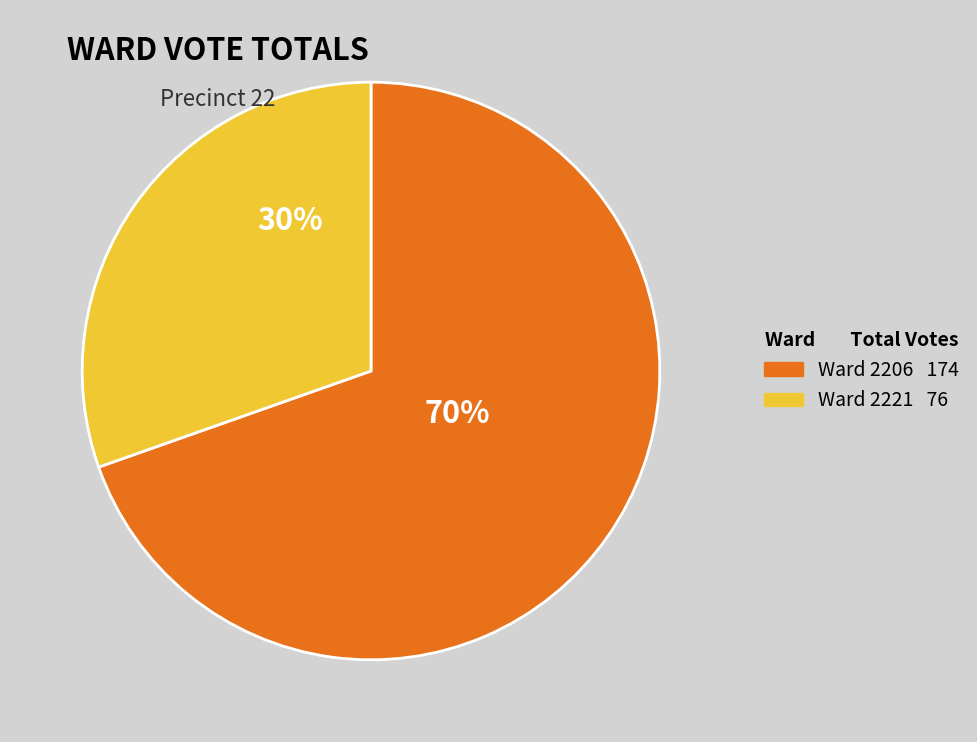

To the nearest percent, what is the average slice percentage?

50%